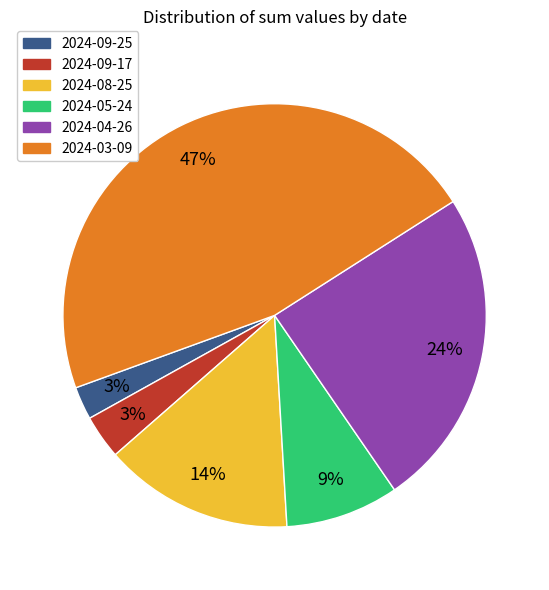

What percentage is the 2024-09-25 slice, to the nearest percent?

3%